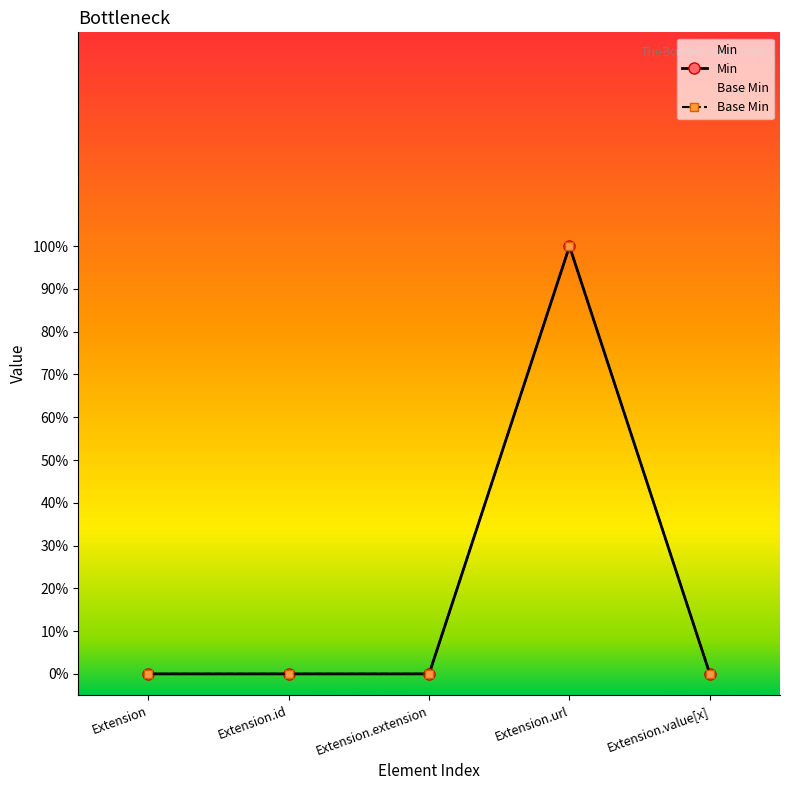

At which category does the chart reach its minimum across all series?

Extension